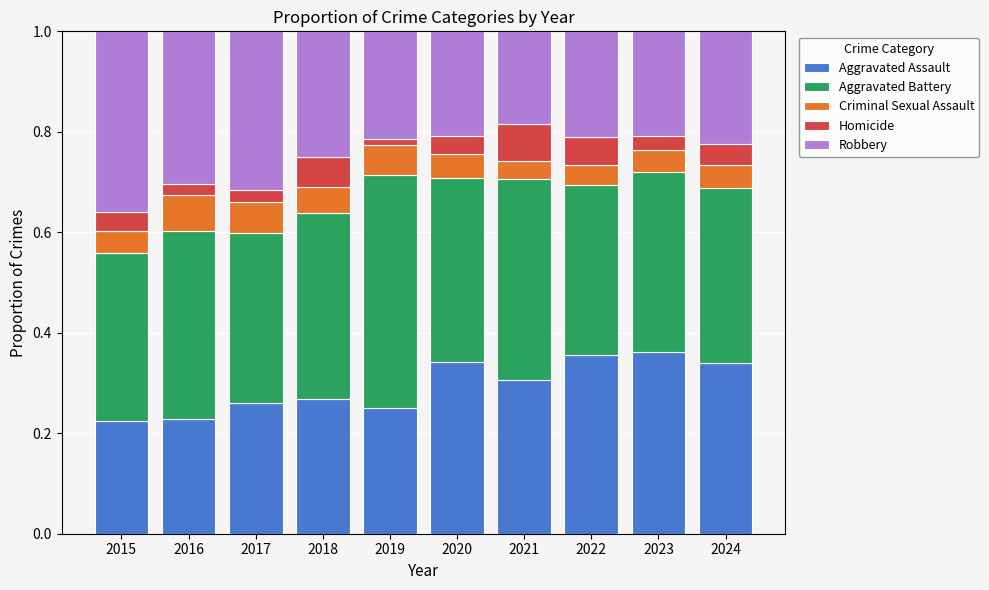

What is the total value across all series at 2017?

1.0